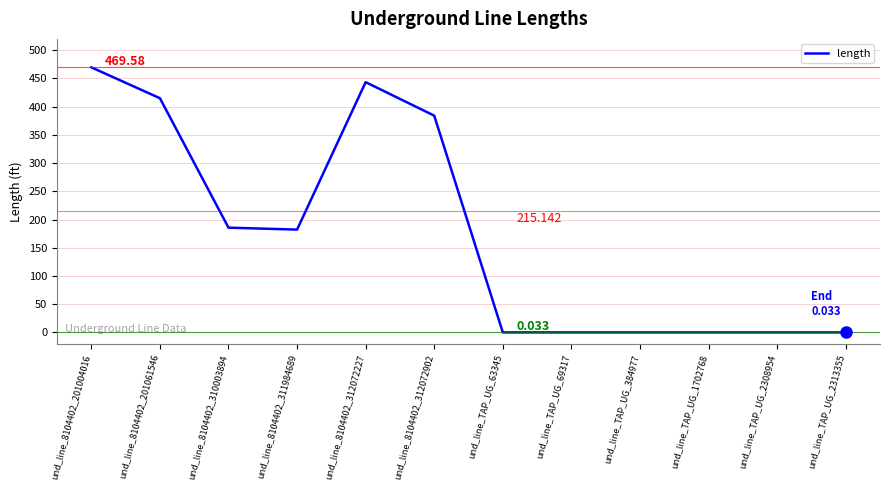

How many lines are shown in the chart?

1